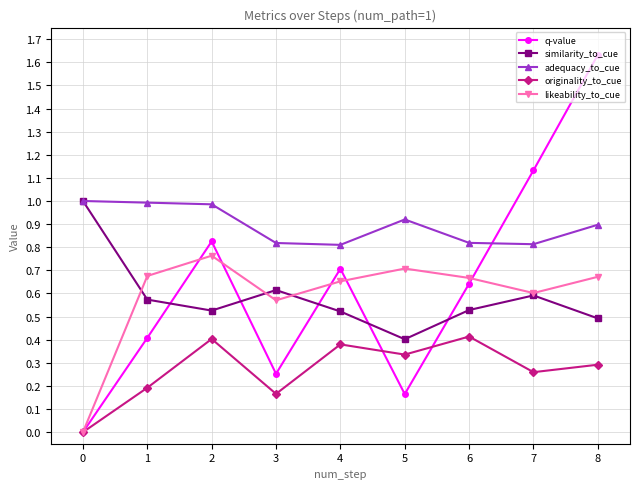

What is the total value across all series at 6?

3.1